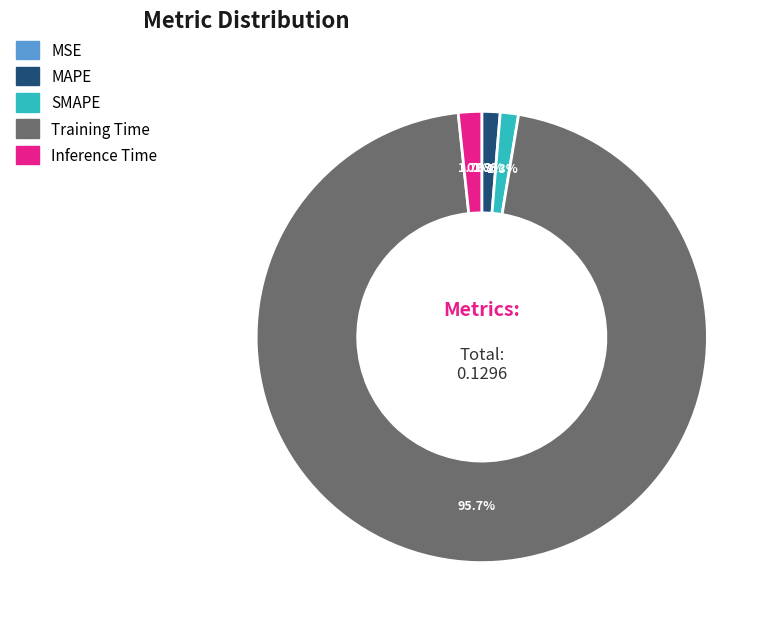

To the nearest percent, what is the average slice percentage?

20%